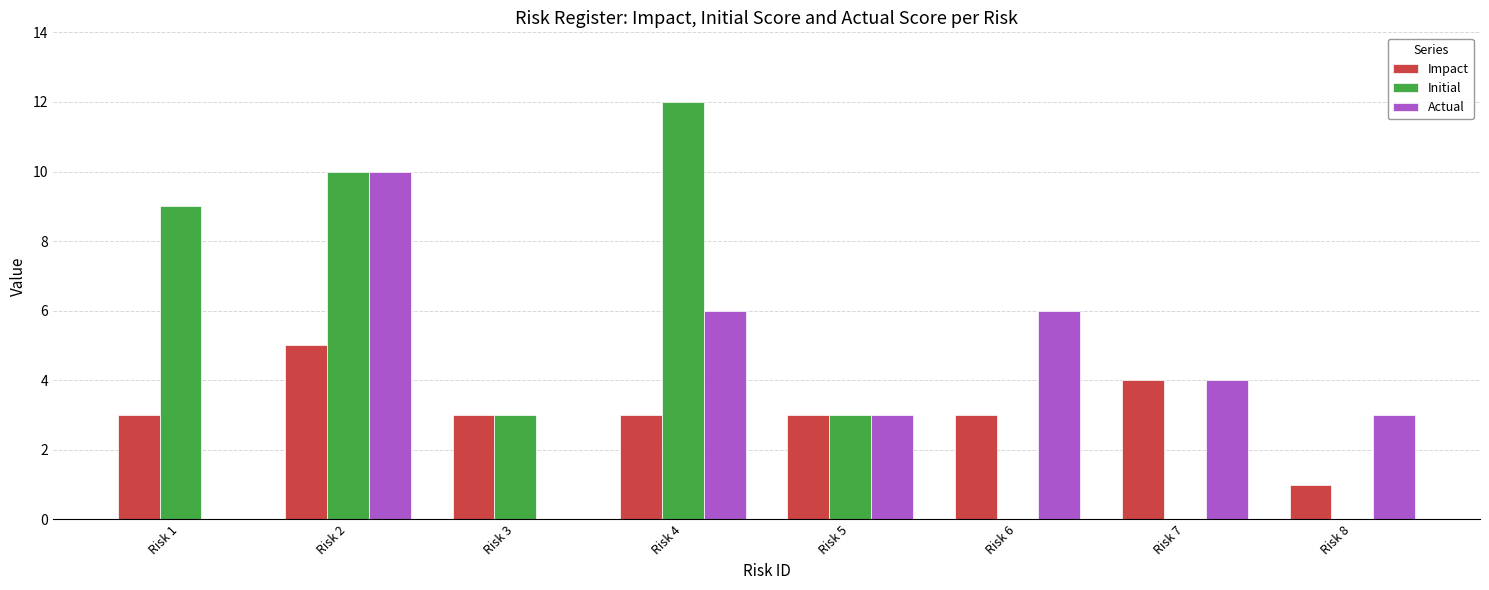

Read the Impact value at Risk 1.

3